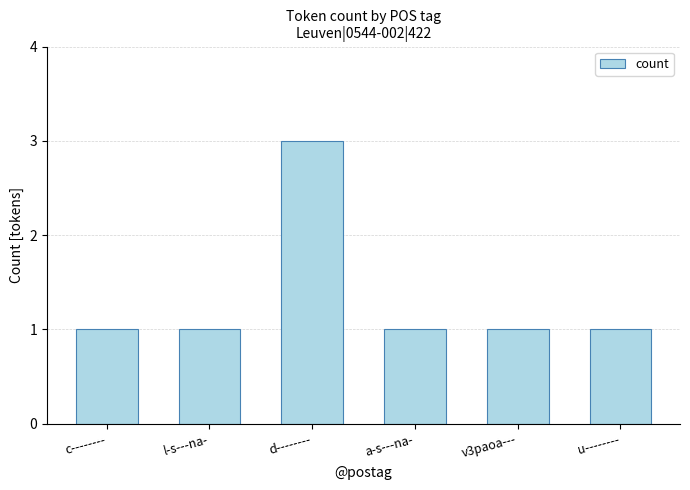

What is the label of the 6th bar from the left?

u--------